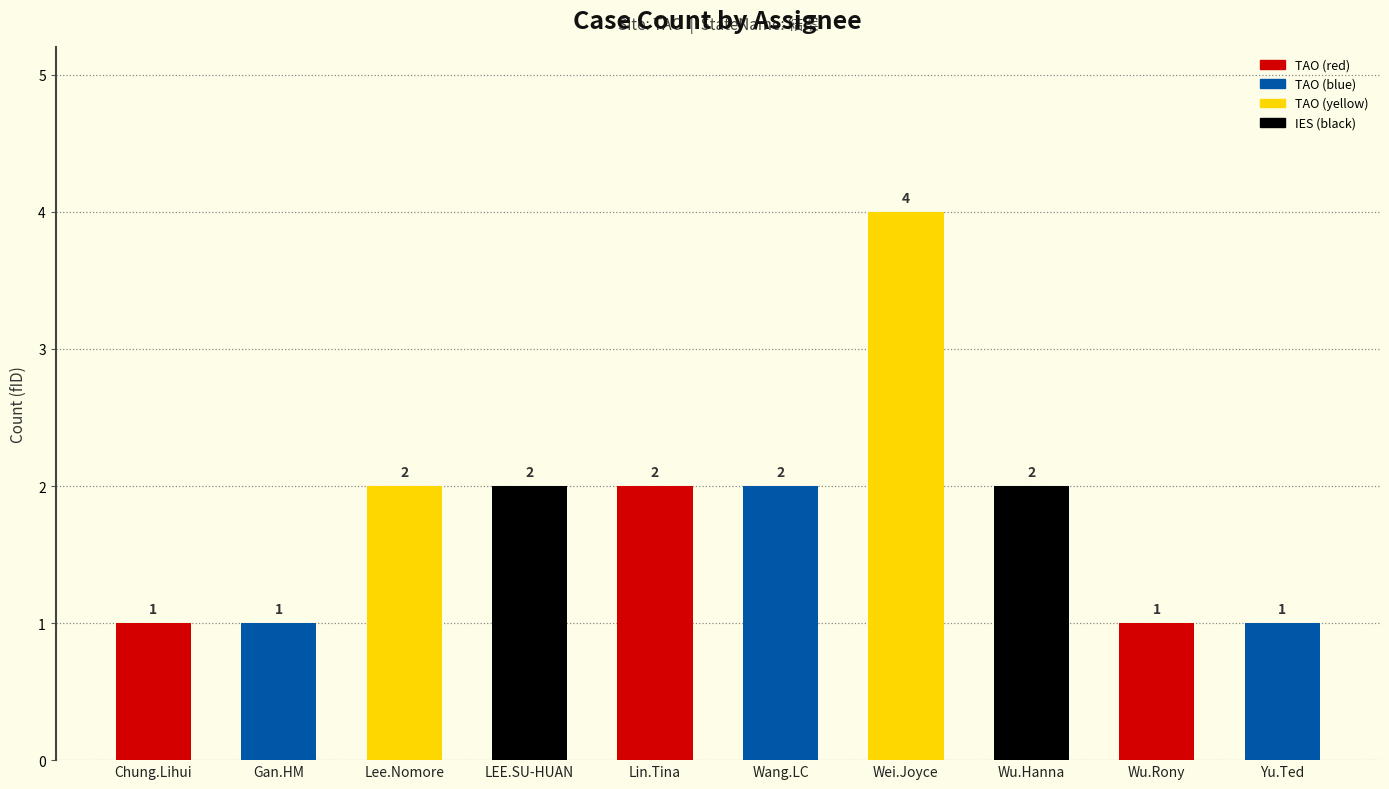

What is the approximate value at Gan.HM?

1